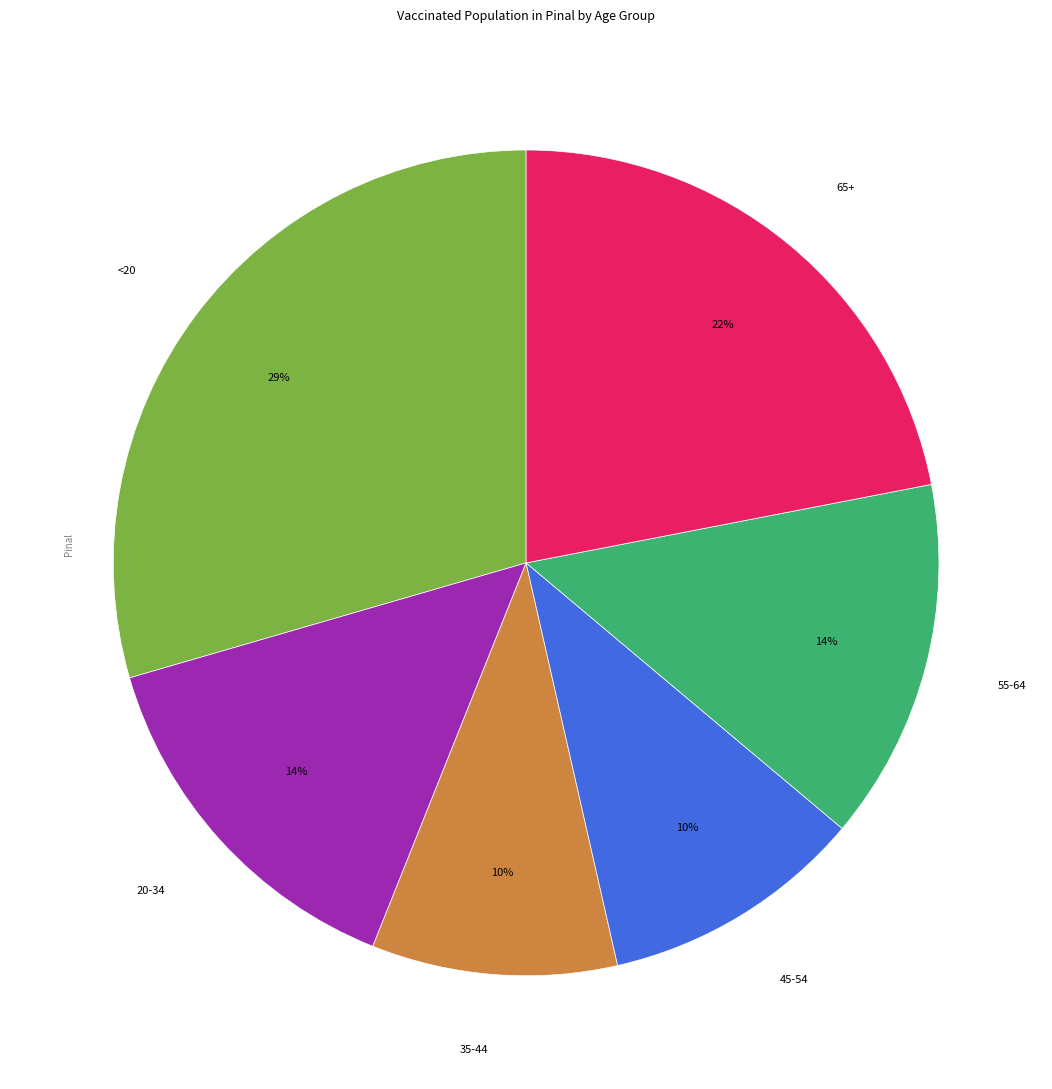

To the nearest percent, what percentage of the pie is 55-64?

14%